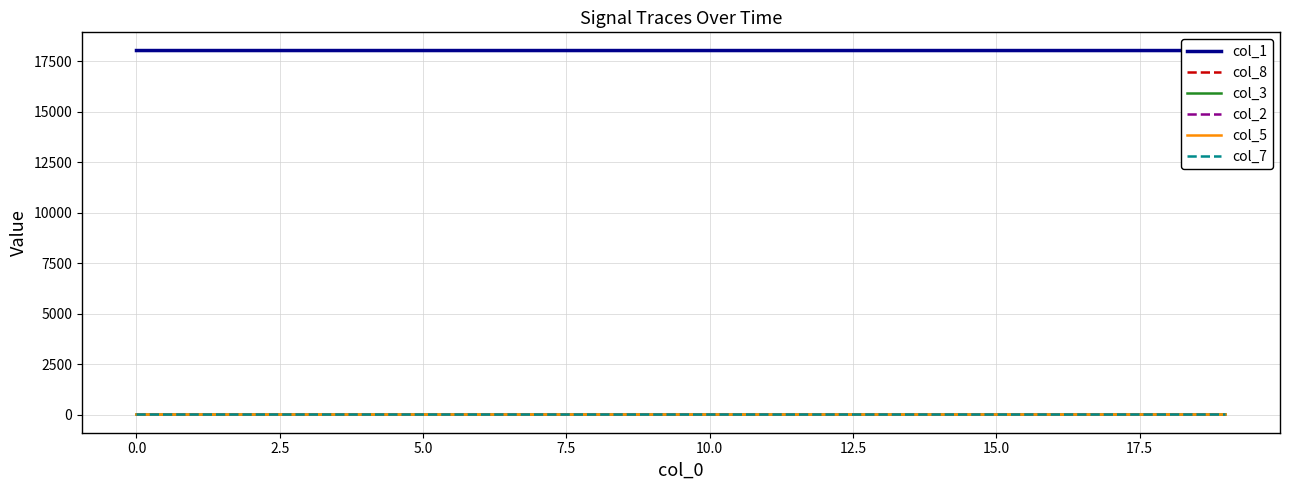

Which series has the widest spread of values?

col_1